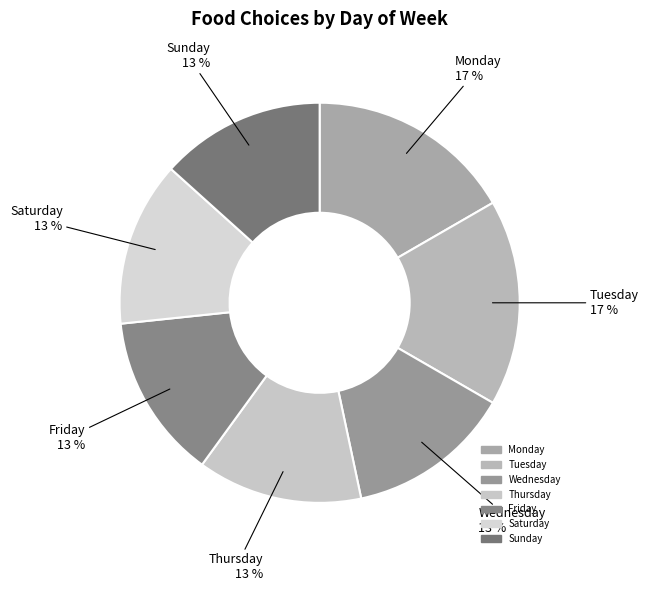

Count the number of slices in the pie.

7